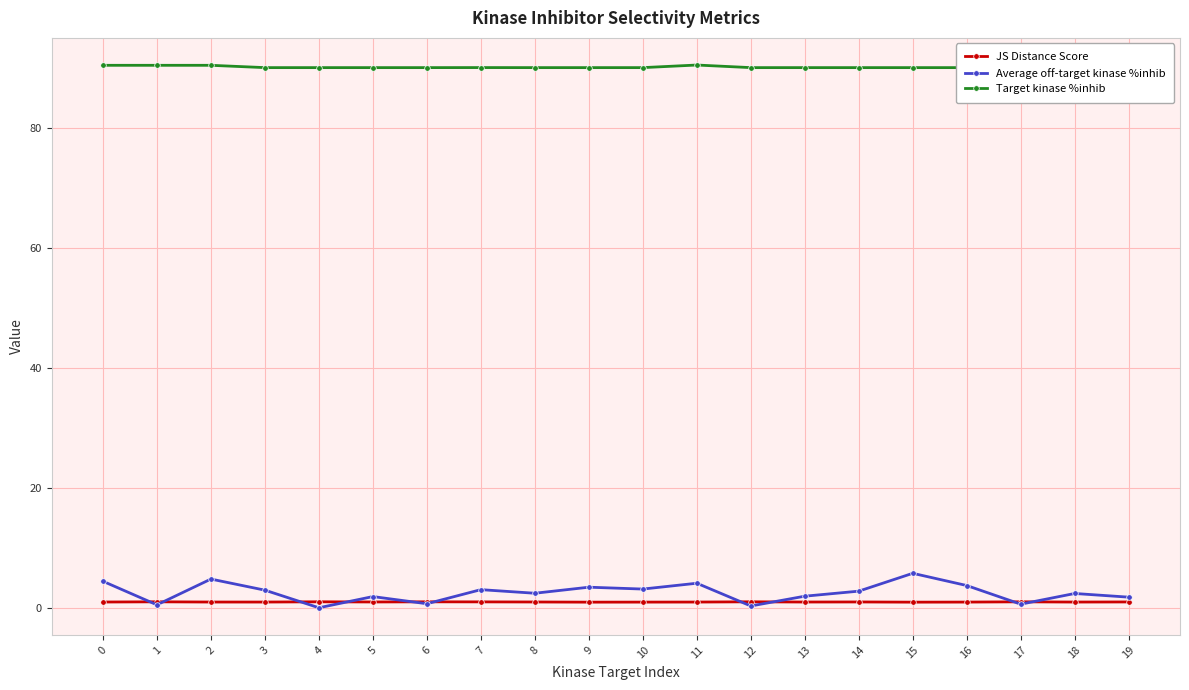

Reading left to right, extract all data points from this chart.

JS Distance Score: 1.0	1.0	1.0	1.0	1.0	1.0	1.0	1.0	1.0	0.9	0.9	1.0	1.0	1.0	1.0	0.9	1.0	1.0	1.0	1.0
Average off-target kinase %inhib: 4.4	0.5	4.8	2.9	0.0	1.9	0.7	3.0	2.4	3.4	3.1	4.1	0.3	1.9	2.8	5.8	3.7	0.6	2.4	1.8
Target kinase %inhib: 90.5	90.5	90.5	90.1	90.1	90.1	90.1	90.1	90.1	90.1	90.1	90.6	90.1	90.1	90.1	90.1	90.1	90.1	90.1	90.1